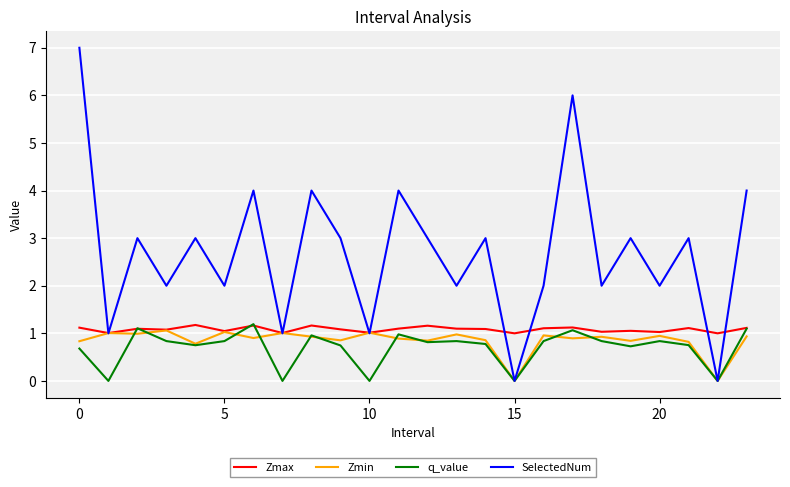

What is the highest value of the Zmin series?

1.1